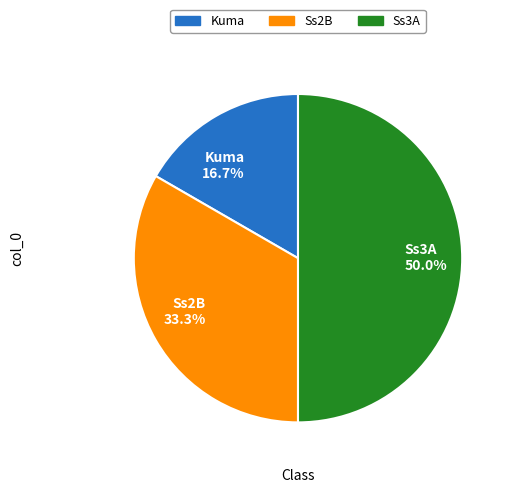

How many slices are in this pie chart?

3